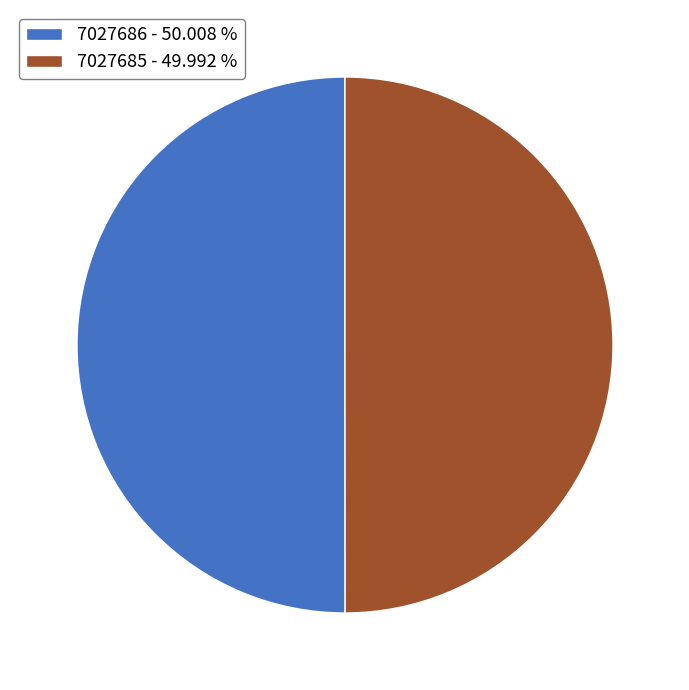

Do 7027686 - 50.008 % and 7027685 - 49.992 % together represent more than half of the pie?

Yes